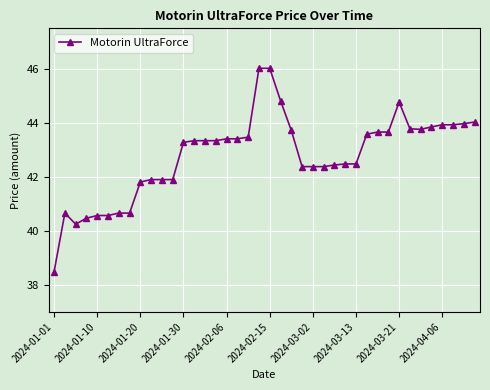

What is the difference between the maximum and minimum values?

7.5